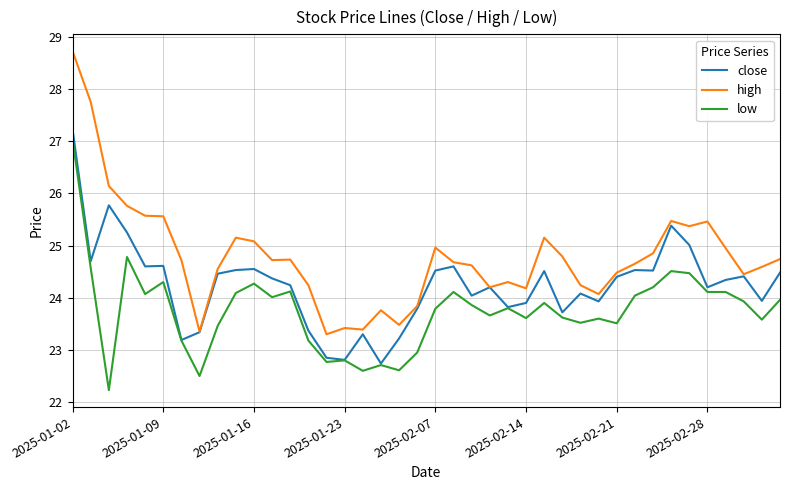

True or false: high and low cross at least once.

False